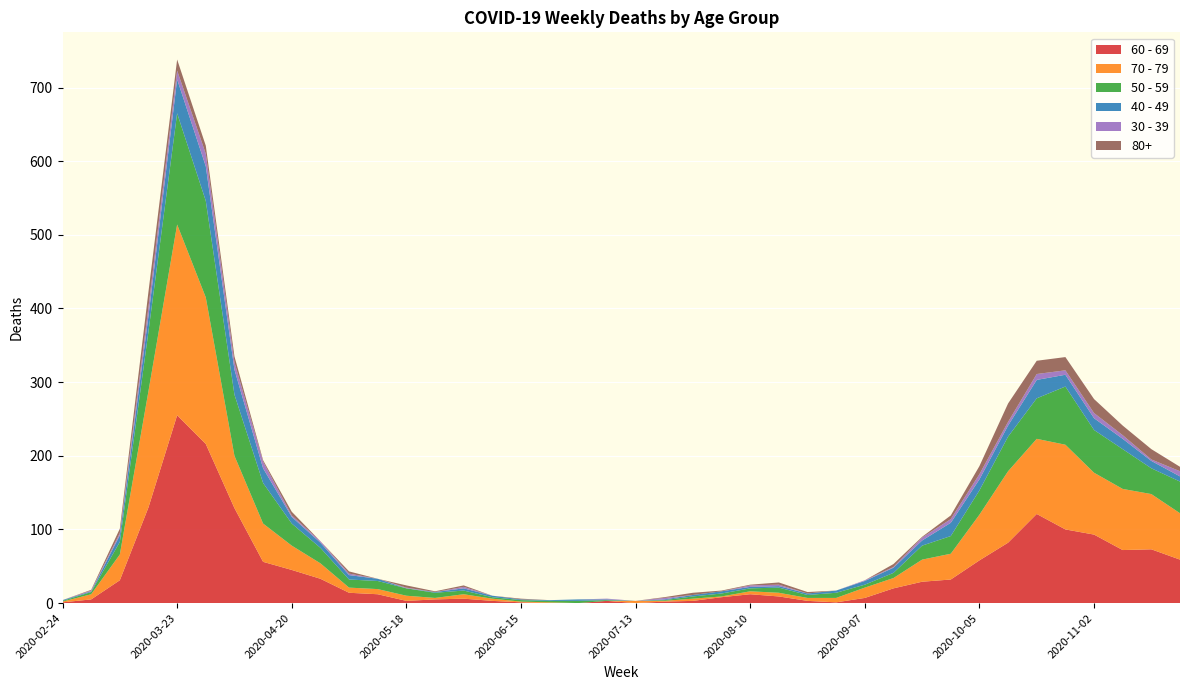

Reading left to right, what are all the values shown in this chart?

60 - 69: 1	5	31	130	255	216	129	56	45	33	14	12	3	5	6	3	1	0	0	3	0	2	3	8	12	9	3	1	7	20	29	32	58	82	121	100	93	72	73	59
70 - 79: 1	7	35	158	259	199	71	52	33	21	7	7	7	2	6	3	1	1	0	0	3	1	3	1	4	5	4	6	14	14	30	35	62	97	102	115	84	83	75	63
50 - 59: 1	3	17	81	151	131	83	55	30	21	11	11	10	7	5	2	2	2	3	1	0	1	3	4	4	7	4	7	4	7	19	24	33	47	55	79	58	54	35	43
40 - 49: 1	1	9	21	46	47	34	20	9	7	6	3	0	1	3	2	1	1	2	1	0	1	2	3	2	2	2	3	5	7	7	18	15	15	25	16	16	14	10	7
30 - 39: 0	1	3	12	12	17	10	9	2	2	2	0	1	0	2	0	0	0	0	1	0	2	0	0	2	2	0	0	1	1	4	5	7	5	8	6	7	5	2	7
80+: 0	1	6	21	15	11	8	2	5	0	3	0	3	1	2	0	1	0	0	0	0	1	3	1	1	3	2	0	0	4	1	5	11	25	18	18	19	13	14	6